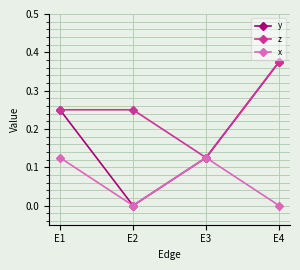

Count the number of data series in this chart.

3